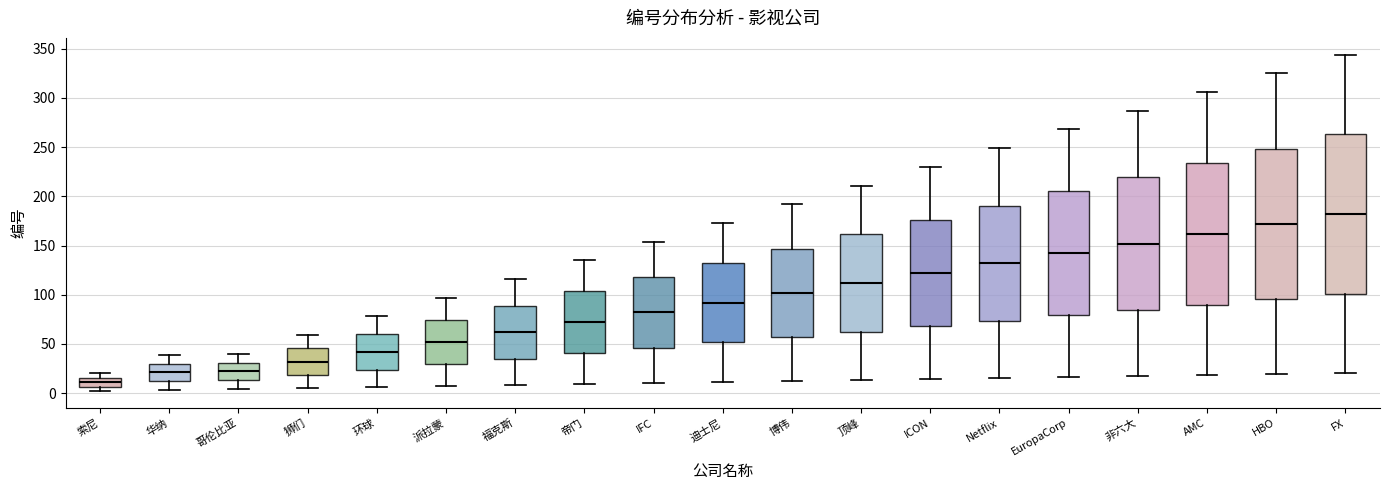

Reading left to right, transcribe this box plot: for each box, give where its median line is, the range the box spans, and where its two whiskers end, as read against the y-axis. The values are not printed on the chart, so give them approximately, as read against the axis.

索尼: median 10, box 5 to 15, whiskers 0 to 20
华纳: median 20, box 10 to 30, whiskers 5 to 40
哥伦比亚: median 20, box 15 to 30, whiskers 5 to 40
狮们: median 30, box 20 to 45, whiskers 5 to 60
环球: median 40, box 25 to 60, whiskers 5 to 80
派拉蒙: median 50, box 30 to 75, whiskers 5 to 95
福克斯: median 60, box 35 to 90, whiskers 10 to 115
帝门: median 70, box 40 to 105, whiskers 10 to 135
IFC: median 80, box 45 to 120, whiskers 10 to 155
迪士尼: median 90, box 50 to 135, whiskers 10 to 175
博伟: median 100, box 55 to 145, whiskers 10 to 190
顶峰: median 110, box 65 to 160, whiskers 15 to 210
ICON: median 120, box 70 to 175, whiskers 15 to 230
Netflix: median 130, box 75 to 190, whiskers 15 to 250
EuropaCorp: median 140, box 80 to 205, whiskers 15 to 270
非六大: median 150, box 85 to 220, whiskers 15 to 285
AMC: median 160, box 90 to 235, whiskers 20 to 305
HBO: median 170, box 95 to 250, whiskers 20 to 325
FX: median 180, box 100 to 265, whiskers 20 to 345